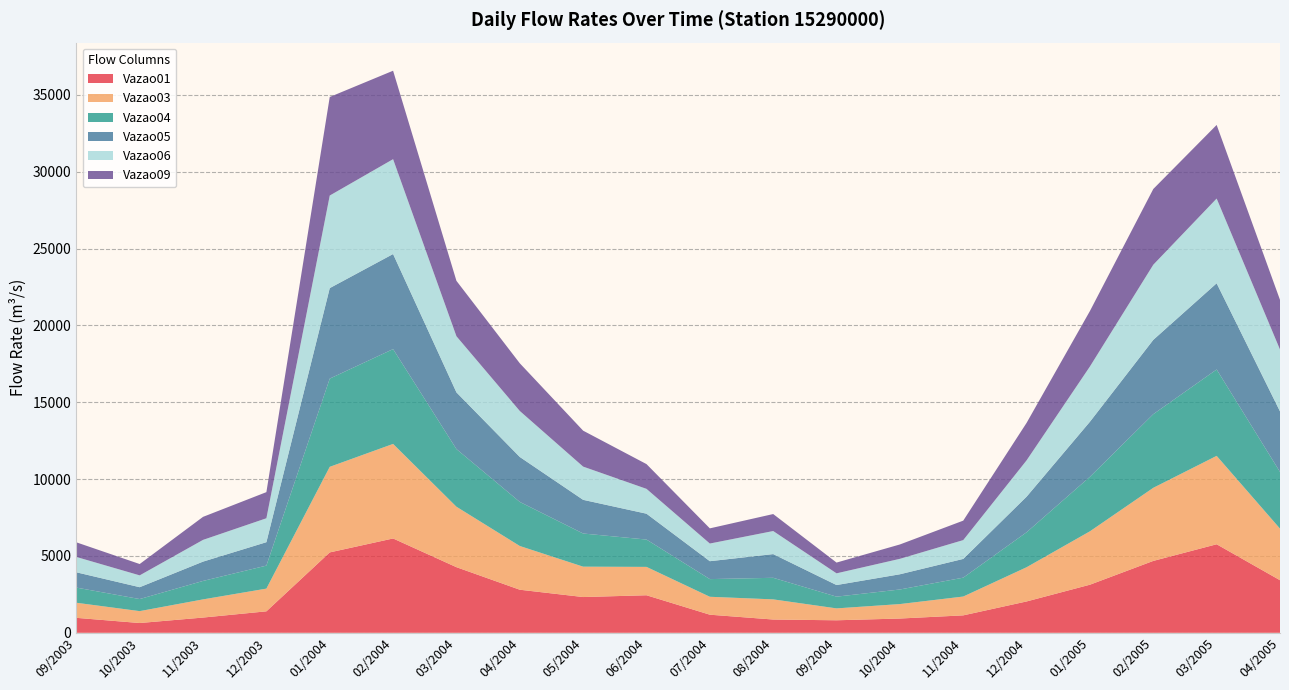

Reading left to right, extract all data points from this chart.

Vazao01: 09/2003=973.7	10/2003=636.2	11/2003=992.0	12/2003=1397.0	01/2004=5231.0	02/2004=6138.0	03/2004=4270.0	04/2004=2803.0	05/2004=2327.0	06/2004=2443.0	07/2004=1178.0	08/2004=864.0	09/2004=814.6	10/2004=928.5	11/2004=1135.0	12/2004=2040.0	01/2005=3130.0	02/2005=4678.0	03/2005=5761.0	04/2005=3422.0
Vazao03: 09/2003=981.4	10/2003=773.7	11/2003=1182.0	12/2003=1478.0	01/2004=5568.0	02/2004=6152.0	03/2004=3933.0	04/2004=2845.0	05/2004=1976.0	06/2004=1846.0	07/2004=1166.0	08/2004=1311.0	09/2004=773.8	10/2004=940.8	11/2004=1224.0	12/2004=2226.0	01/2005=3474.0	02/2005=4756.0	03/2005=5752.0	04/2005=3356.0
Vazao04: 09/2003=987.1	10/2003=785.8	11/2003=1201.0	12/2003=1497.0	01/2004=5740.0	02/2004=6169.0	03/2004=3752.0	04/2004=2868.0	05/2004=2158.0	06/2004=1778.0	07/2004=1150.0	08/2004=1404.0	09/2004=763.8	10/2004=949.3	11/2004=1229.0	12/2004=2276.0	01/2005=3549.0	02/2005=4793.0	03/2005=5621.0	04/2005=3691.0
Vazao05: 09/2003=994.9	10/2003=770.9	11/2003=1257.0	12/2003=1524.0	01/2004=5889.0	02/2004=6187.0	03/2004=3689.0	04/2004=2925.0	05/2004=2191.0	06/2004=1683.0	07/2004=1165.0	08/2004=1542.0	09/2004=755.4	10/2004=990.0	11/2004=1220.0	12/2004=2315.0	01/2005=3582.0	02/2005=4835.0	03/2005=5609.0	04/2005=3939.0
Vazao06: 09/2003=998.9	10/2003=770.8	11/2003=1414.0	12/2003=1557.0	01/2004=6023.0	02/2004=6172.0	03/2004=3652.0	04/2004=2993.0	05/2004=2162.0	06/2004=1617.0	07/2004=1149.0	08/2004=1501.0	09/2004=762.0	10/2004=1005.0	11/2004=1224.0	12/2004=2364.0	01/2005=3595.0	02/2005=4888.0	03/2005=5513.0	04/2005=4024.0
Vazao09: 09/2003=951.3	10/2003=737.3	11/2003=1498.0	12/2003=1700.0	01/2004=6413.0	02/2004=5755.0	03/2004=3605.0	04/2004=3103.0	05/2004=2338.0	06/2004=1610.0	07/2004=987.6	08/2004=1105.0	09/2004=699.7	10/2004=934.1	11/2004=1266.0	12/2004=2439.0	01/2005=3610.0	02/2005=4928.0	03/2005=4789.0	04/2005=3231.0